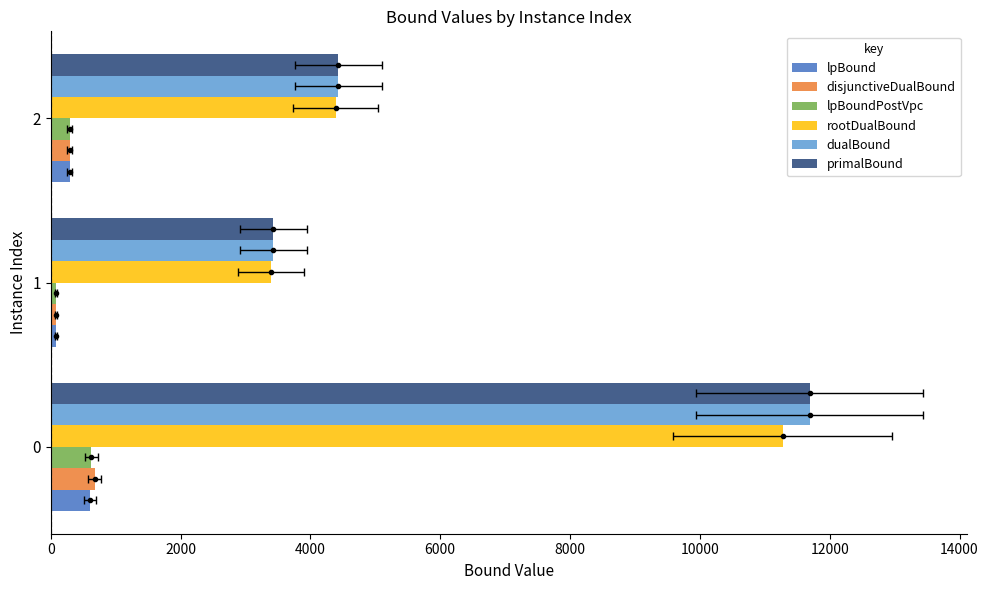

Read the lpBound value at 2.

289.7